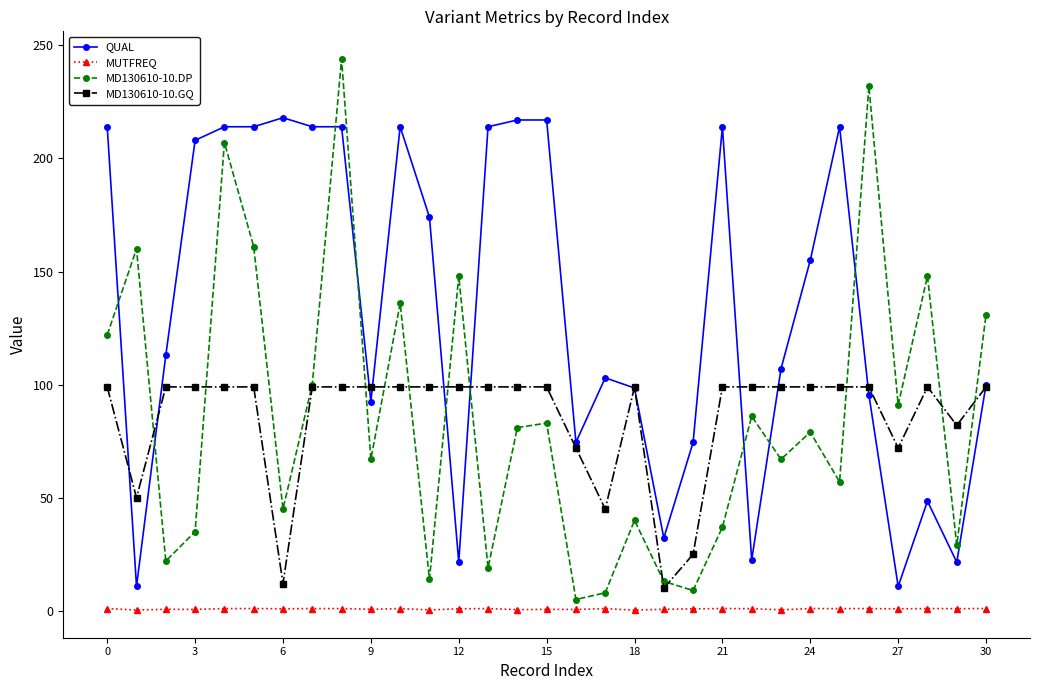

Which series has the largest total across all categories?

QUAL